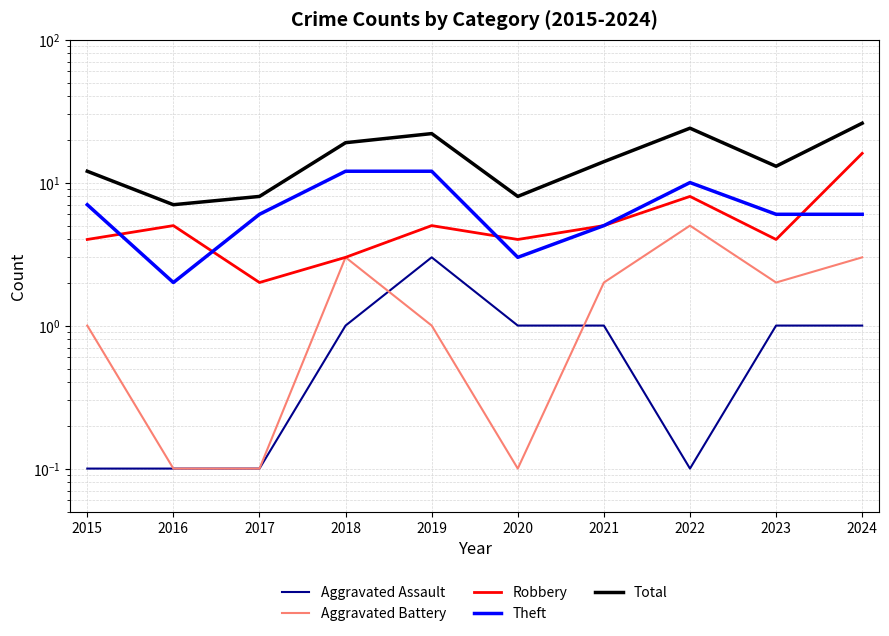

What is the difference between the second highest and minimum values in the Total series?

17.0